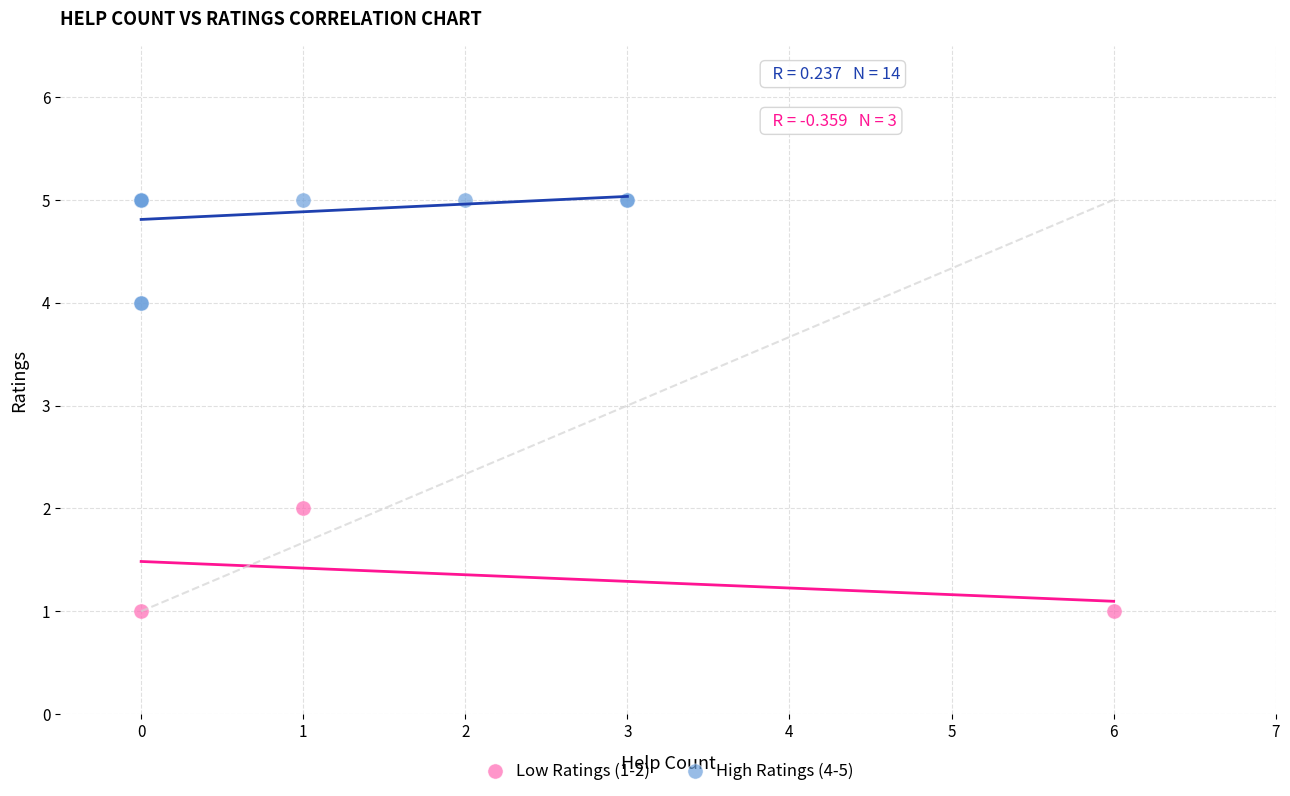

Which series contains the highest Y value?

High Ratings (4-5)